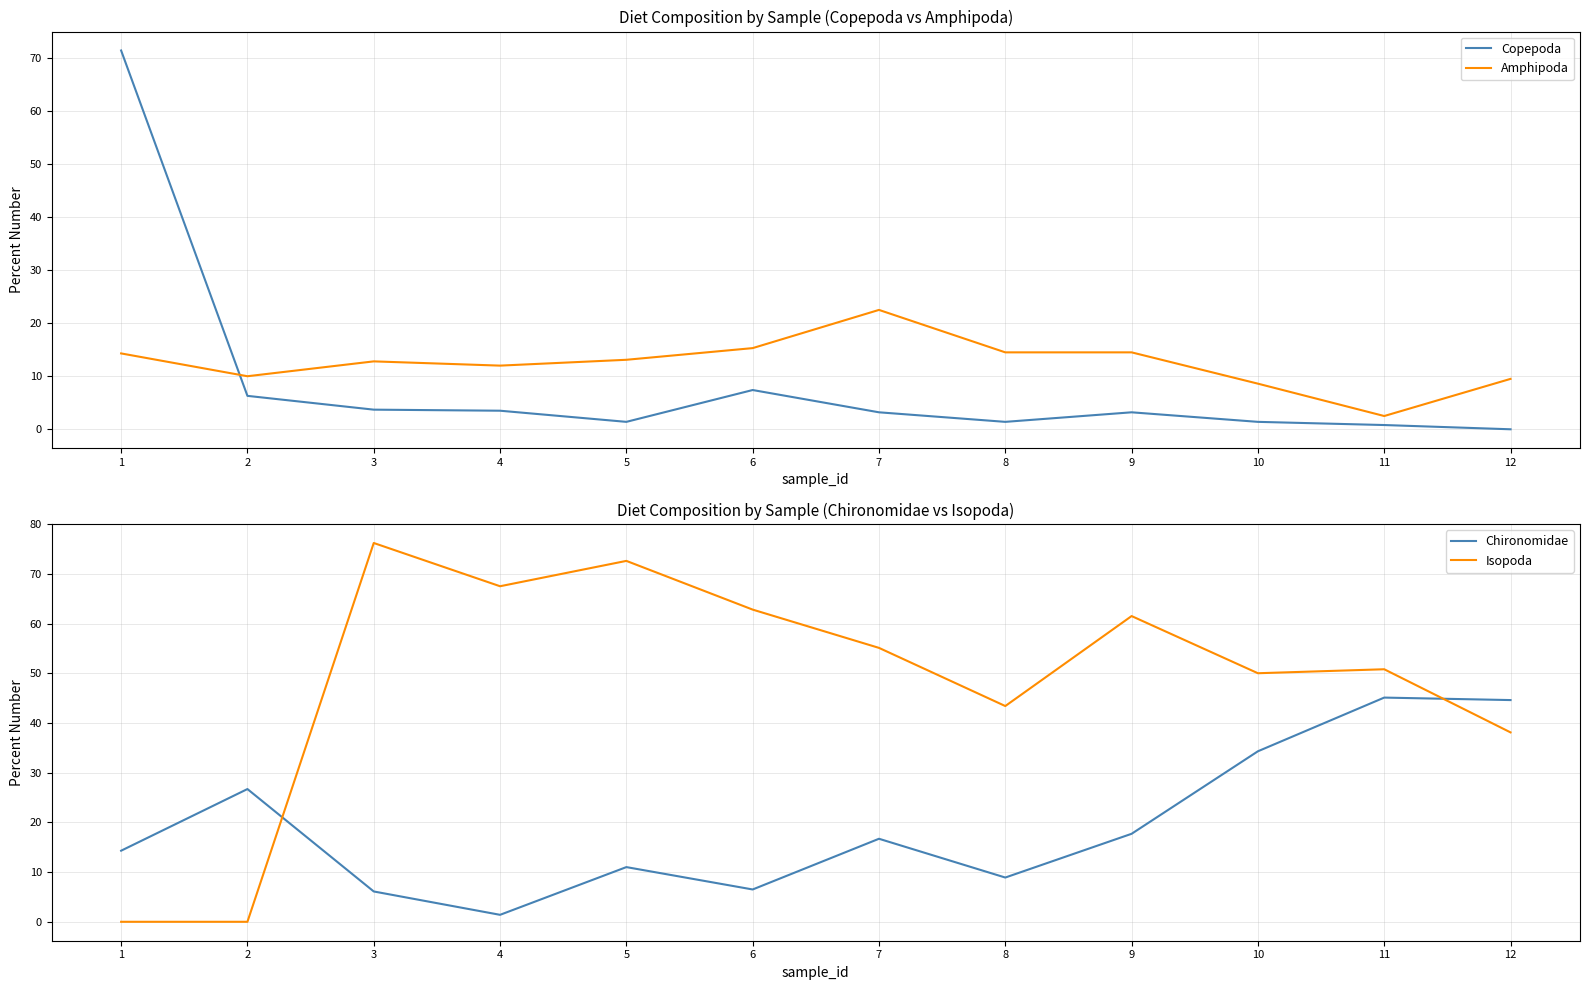

Where is Chironomidae nearest to the value 23?

2